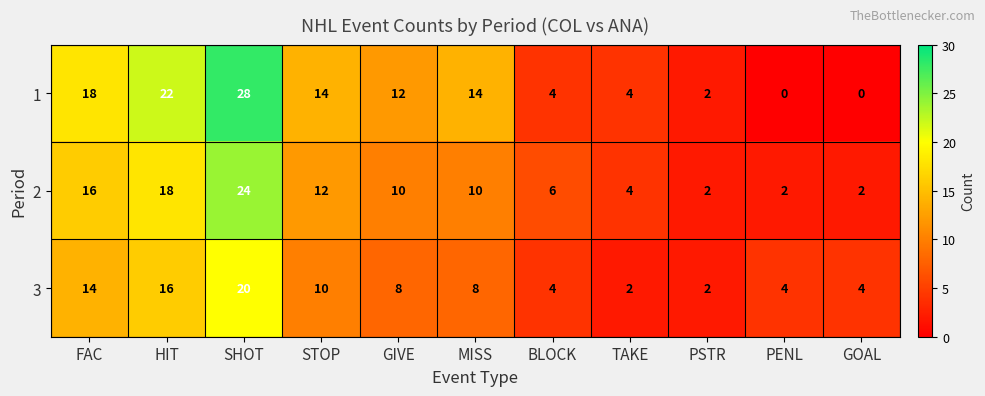

List the series in order of their peak value, lowest first.

3, 2, 1